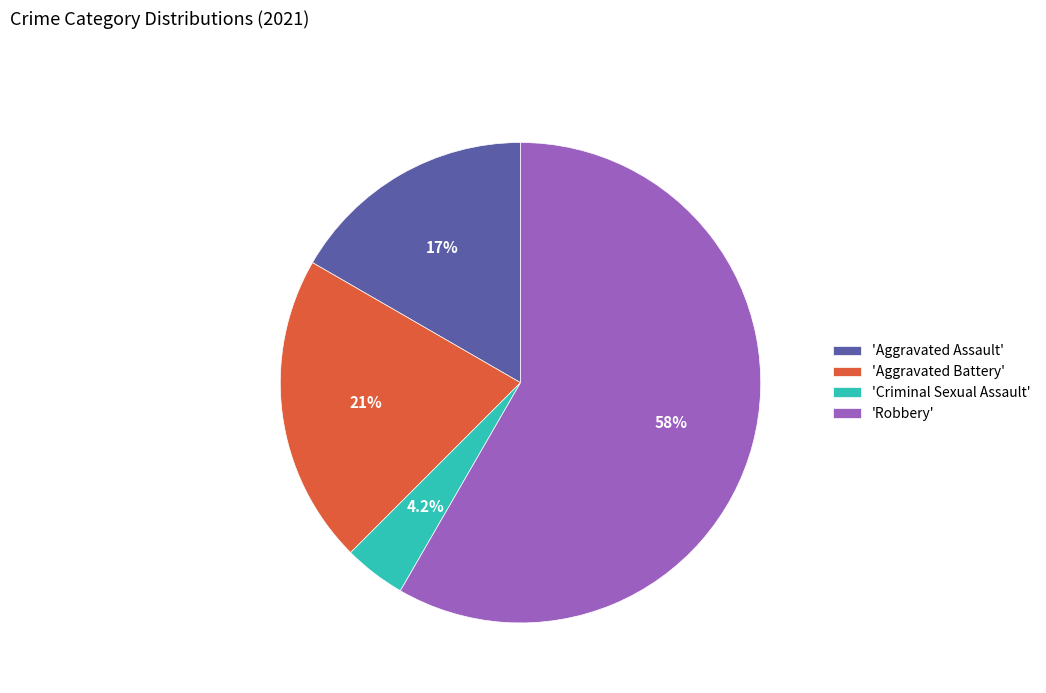

What portion of the pie excludes 'Aggravated Battery'?

79.2%